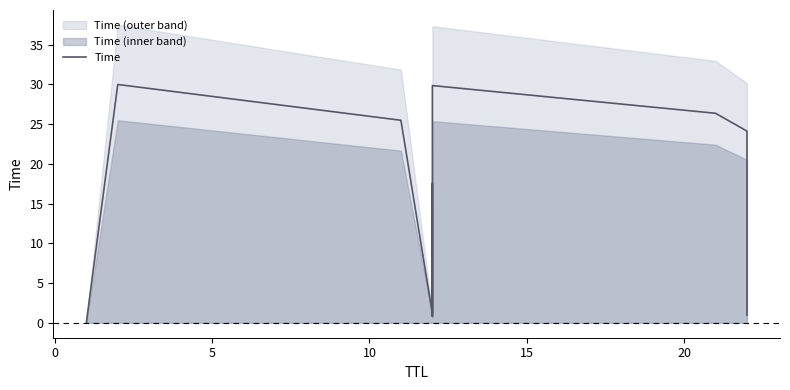

Count the number of values greater than 17.

6